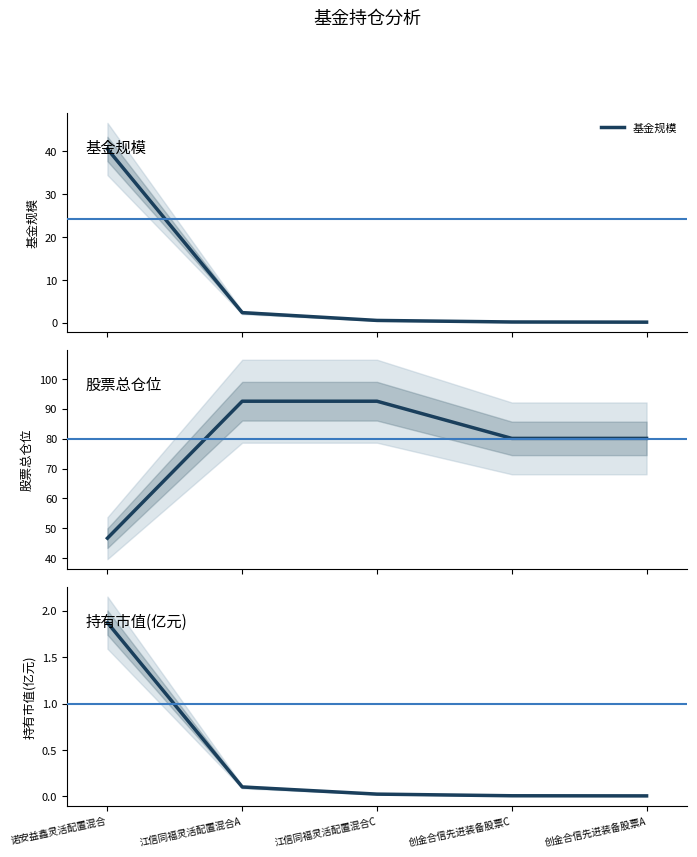

What position from the right is 诺安益鑫灵活配置混合?

5